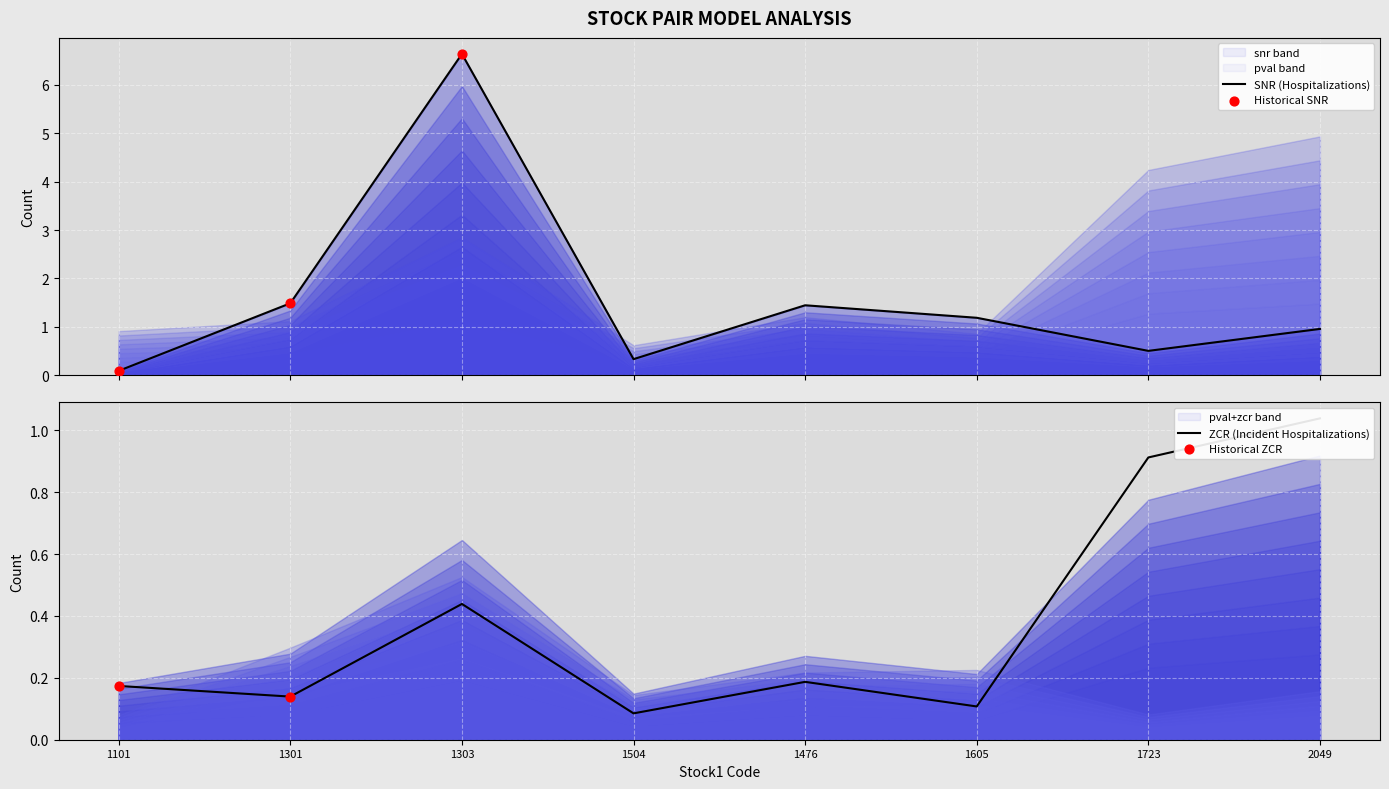

At which category is the sum across all series the highest?

1303